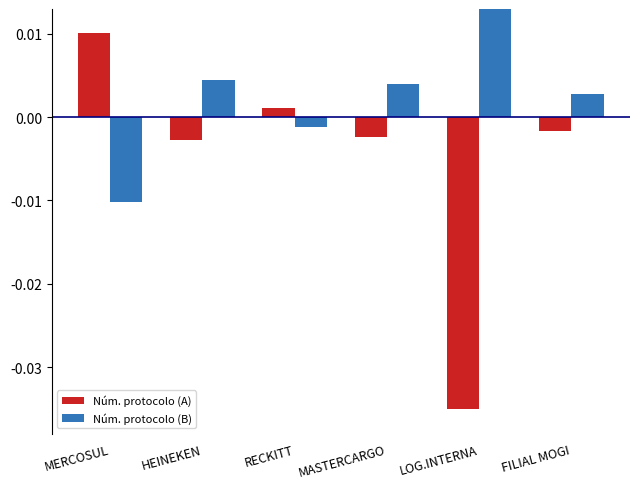

List the series in order of their peak value, lowest first.

Núm. protocolo (A), Núm. protocolo (B)